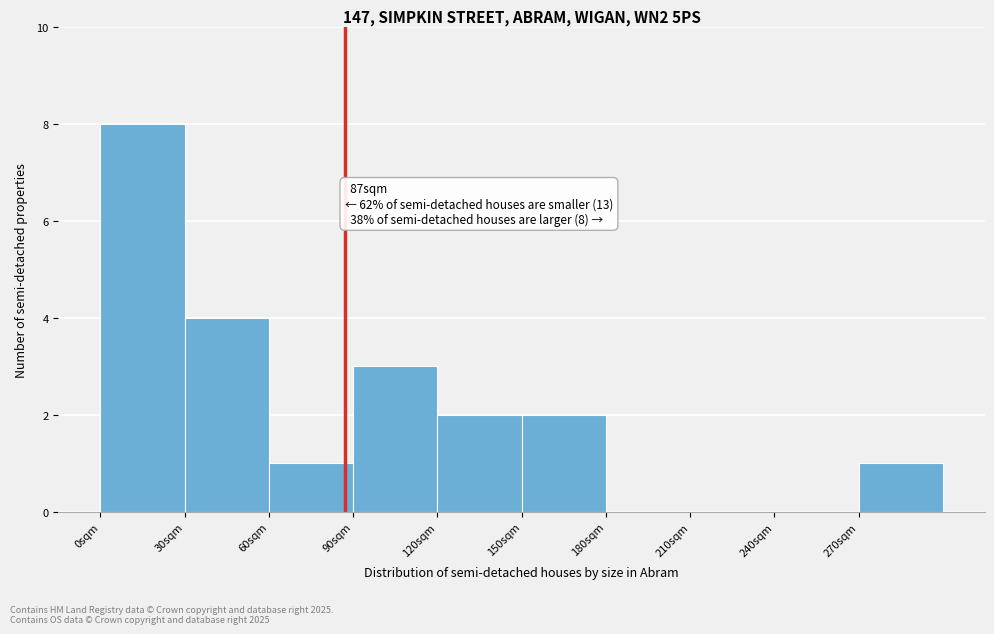

Over which range of the x-axis is the bar tallest?

0 to 30